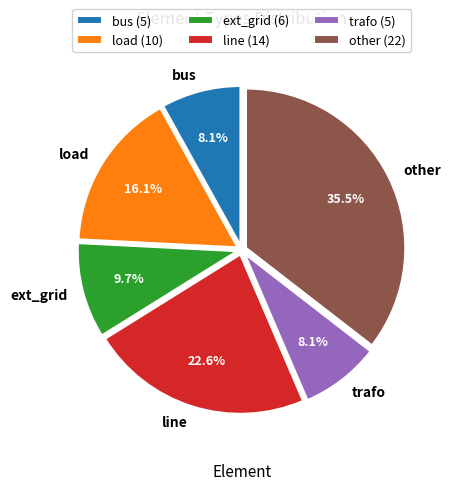

How many segments does this pie chart have?

6